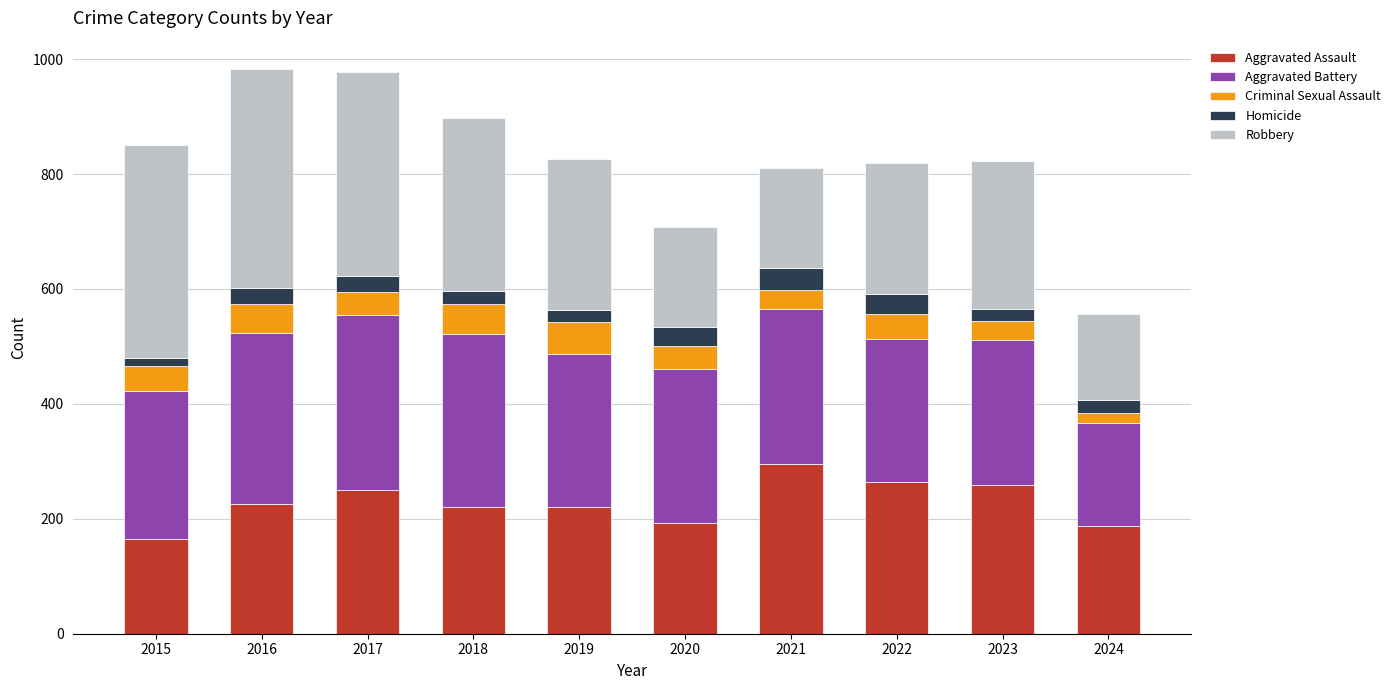

What is the total value across all series at 2022?

819